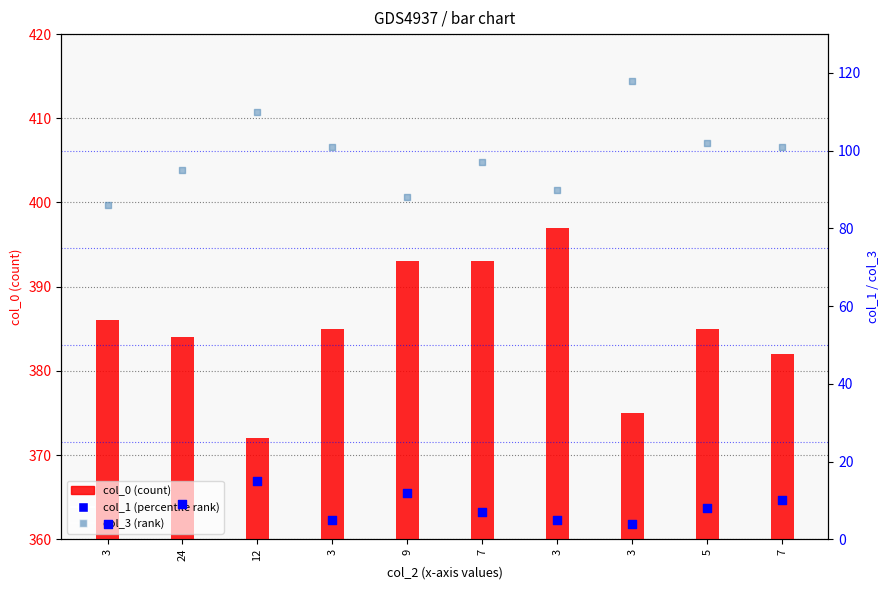

Which series contains the highest Y value?

col_0 (count)